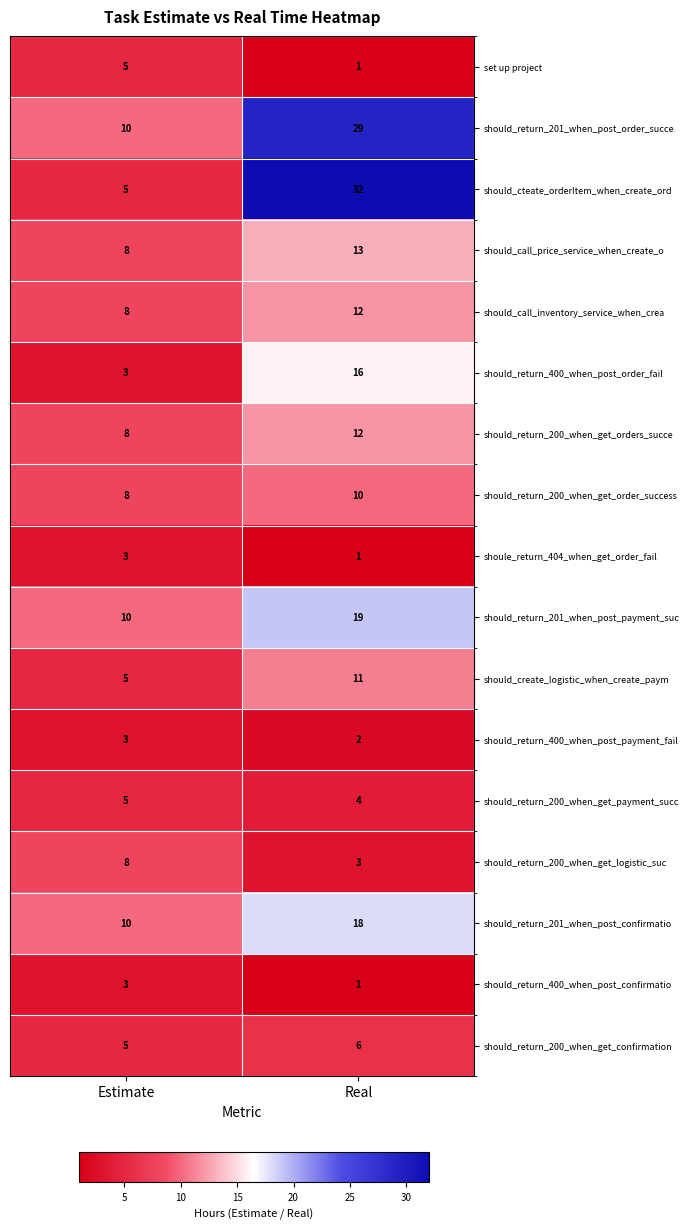

Which series has the widest spread of values?

should_cteate_orderItem_when_create_ord